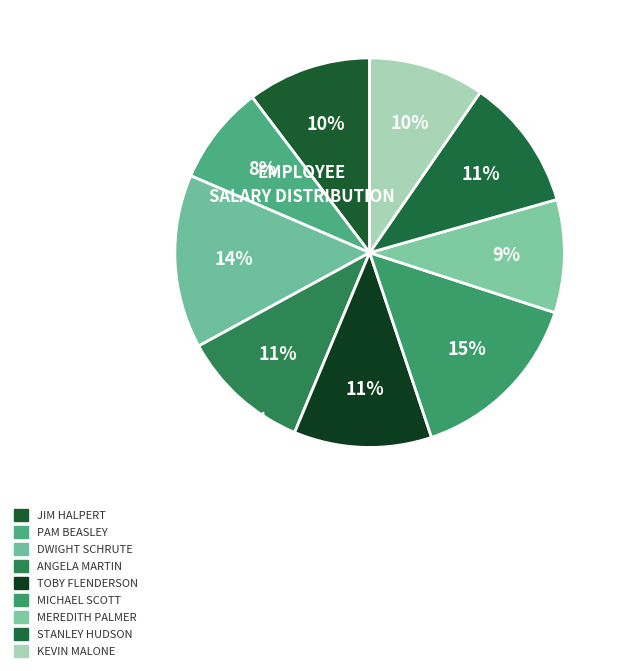

Rank the categories by value from highest to lowest.

Michael Scott, Dwight Schrute, Toby Flenderson, Stanley Hudson, Angela Martin, Jim Halpert, Kevin Malone, Meredith Palmer, Pam Beasley